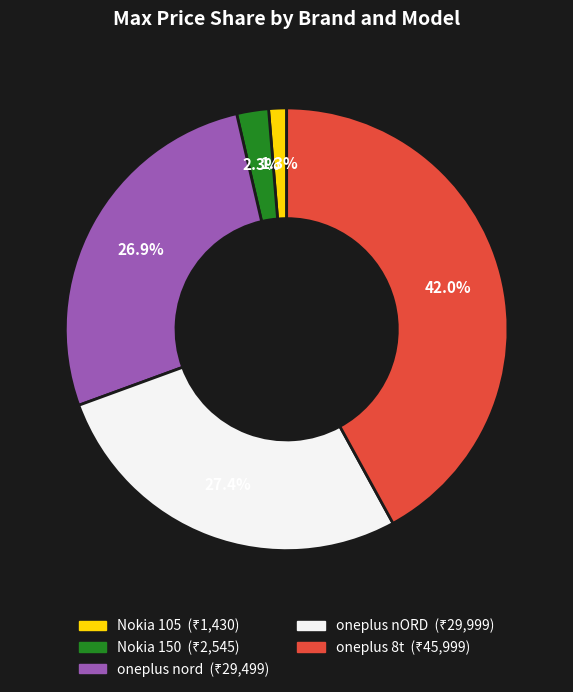

What percentage do Nokia 105 and oneplus nORD together represent?

28.7%